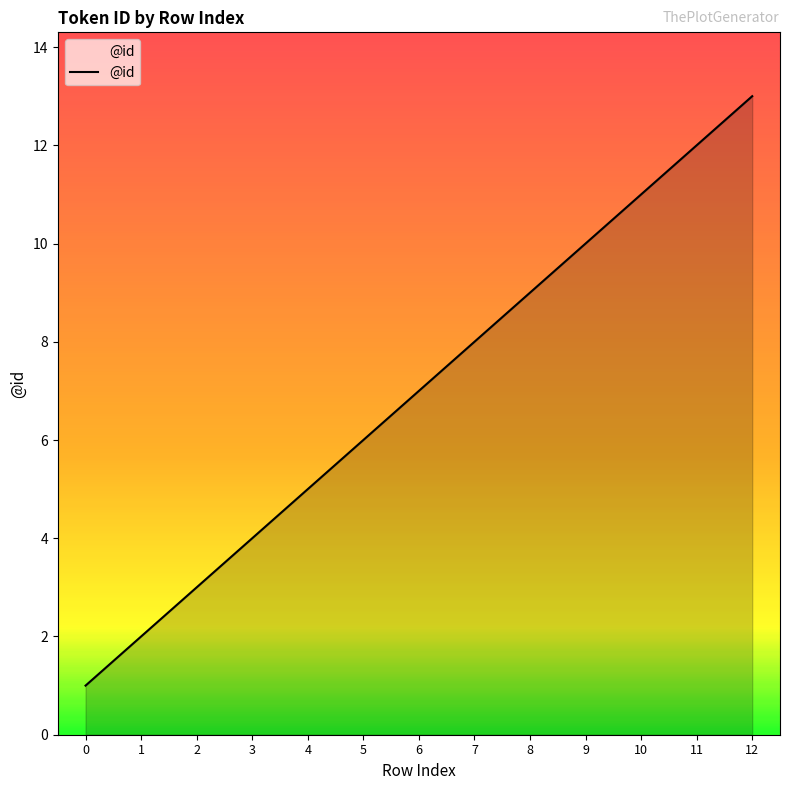

Does the chart display data point markers on the line(s)?

No